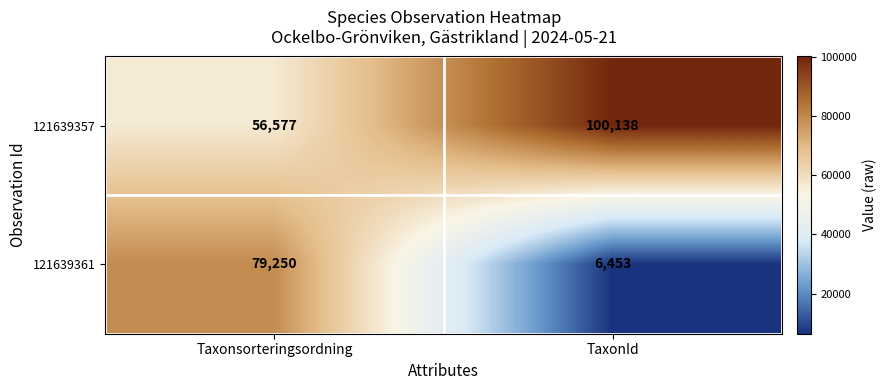

What is the sum of all 121639357 values?

156715